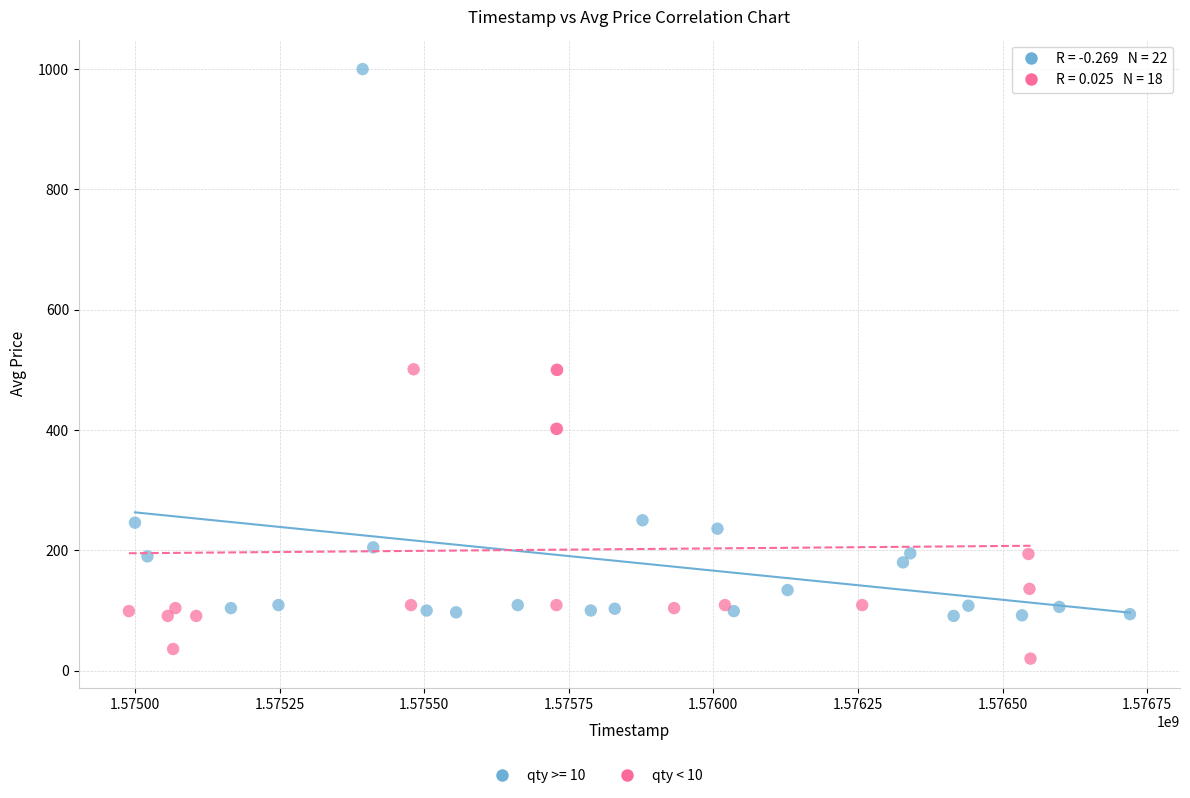

Which series has the largest Y range (max minus min)?

qty >= 10